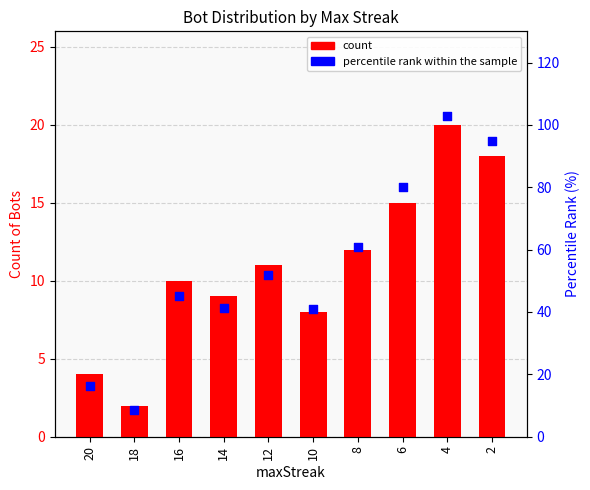

Which series has the largest Y range (max minus min)?

percentile rank within the sample